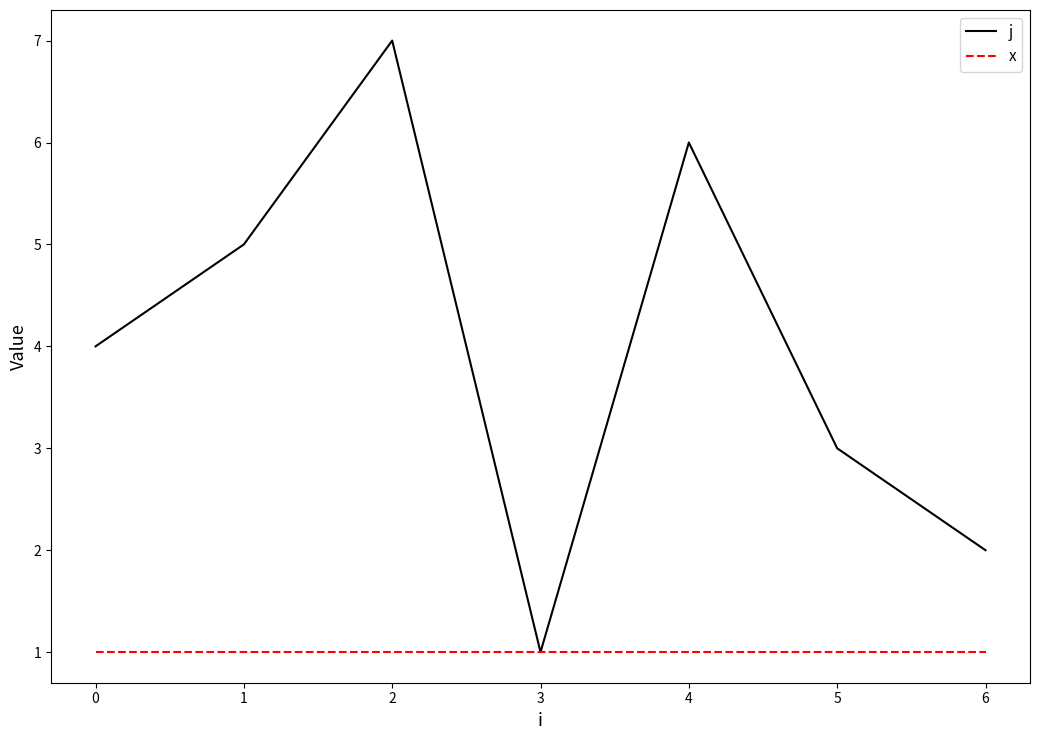

What is the total value across all series at 0?

5